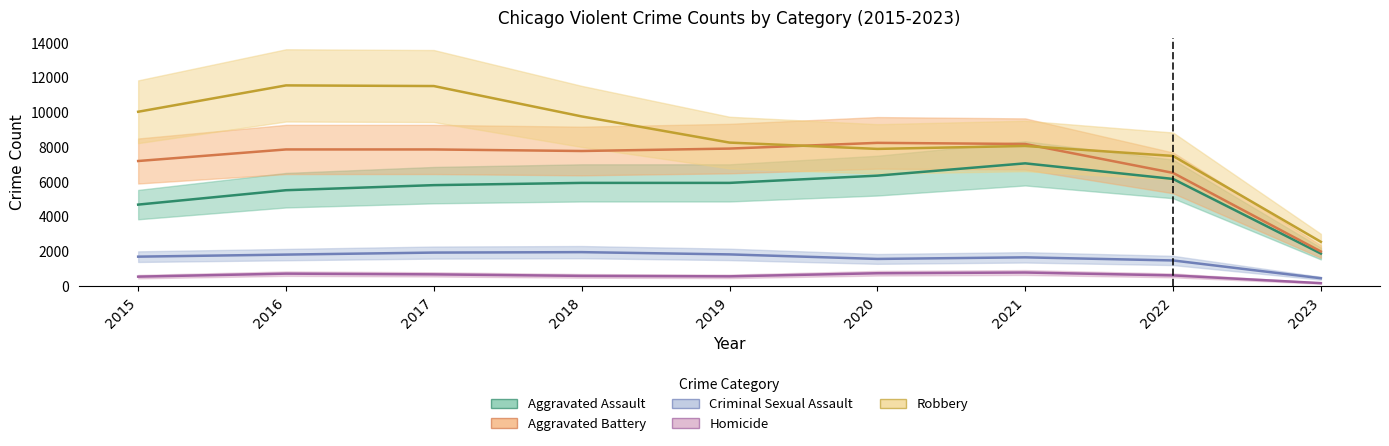

The value of Aggravated Battery at 2015 is 7199.5. True or false?

True